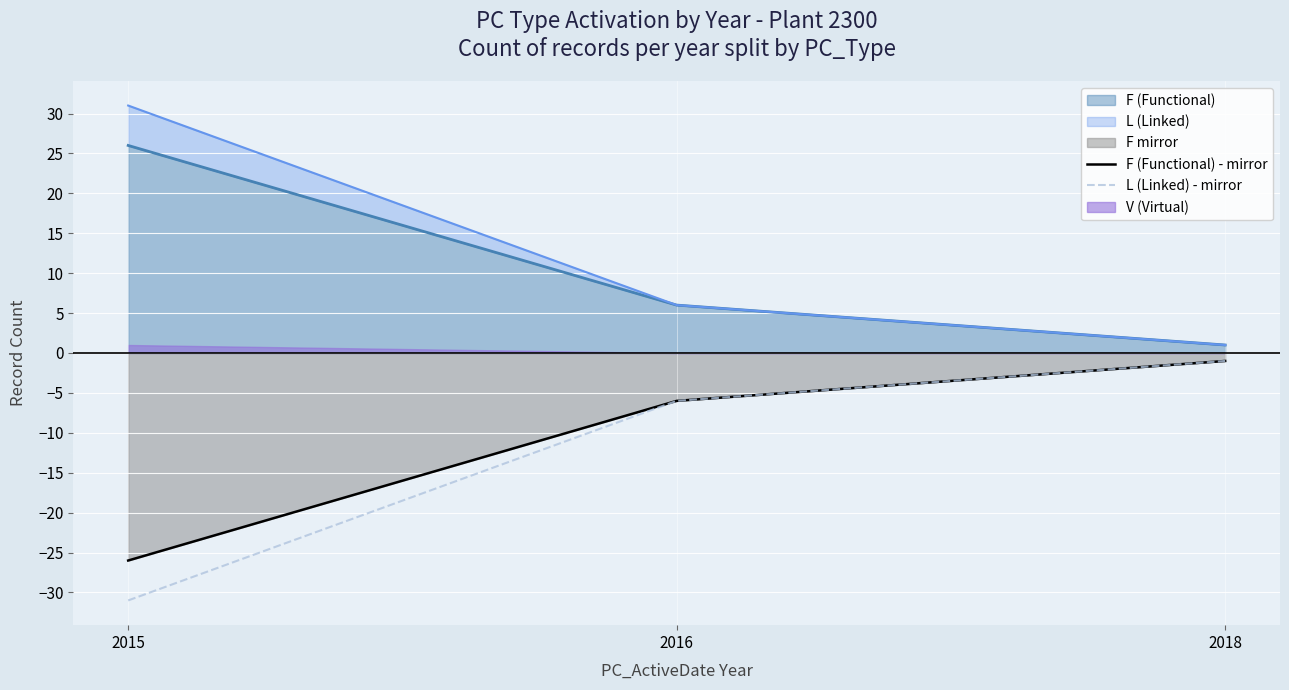

How many lines are shown in the chart?

2